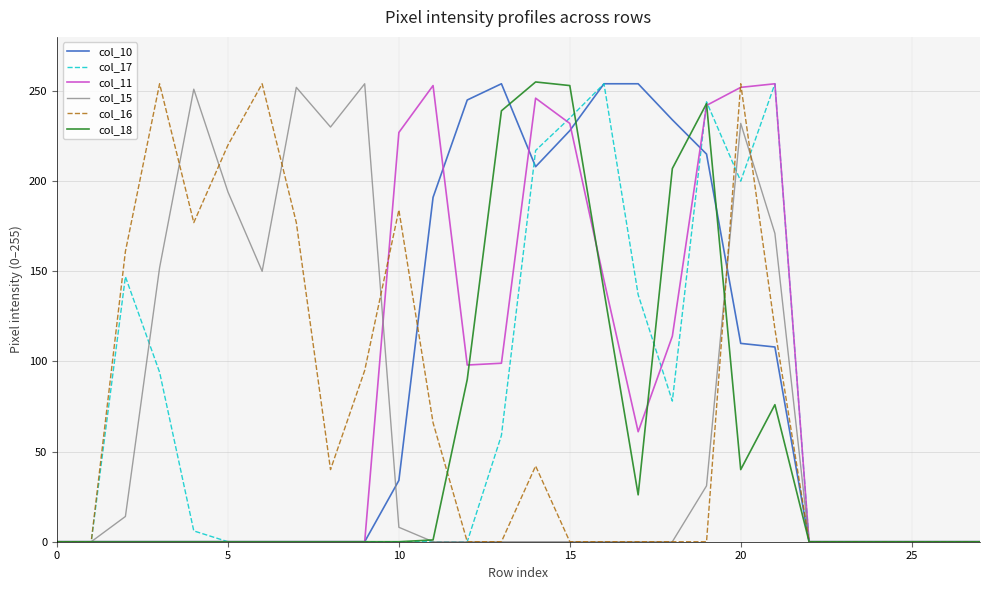

What is the maximum value shown in the chart?

255